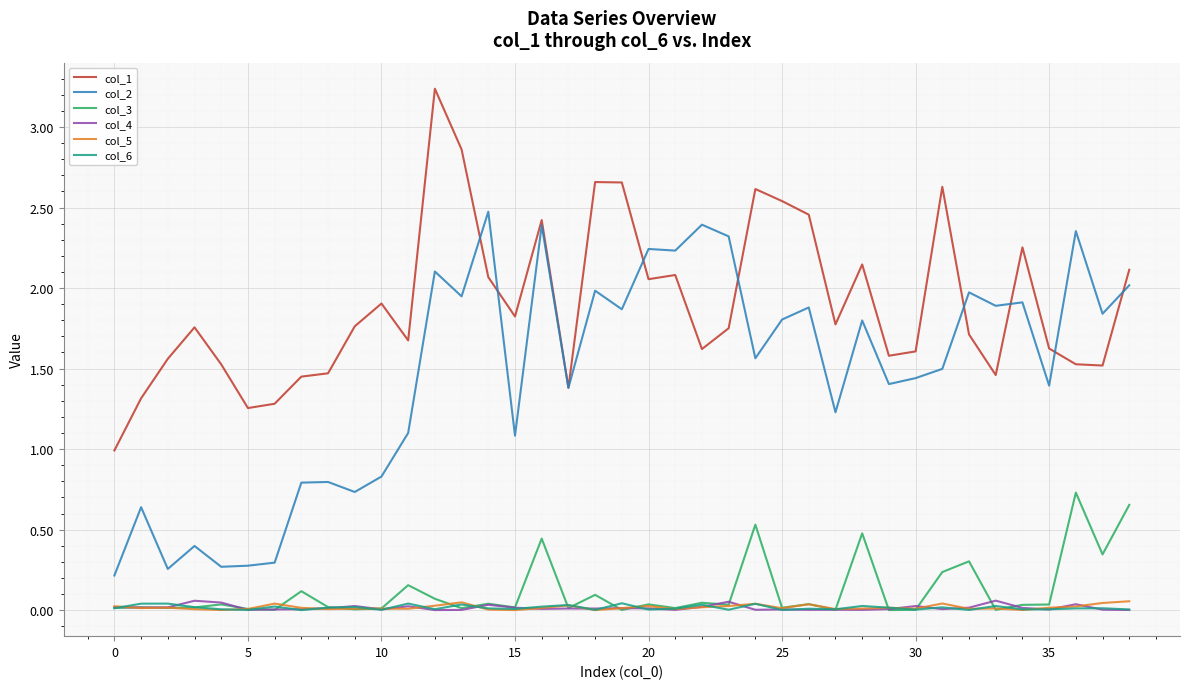

True or false: col_2 and col_4 intersect in this chart.

False